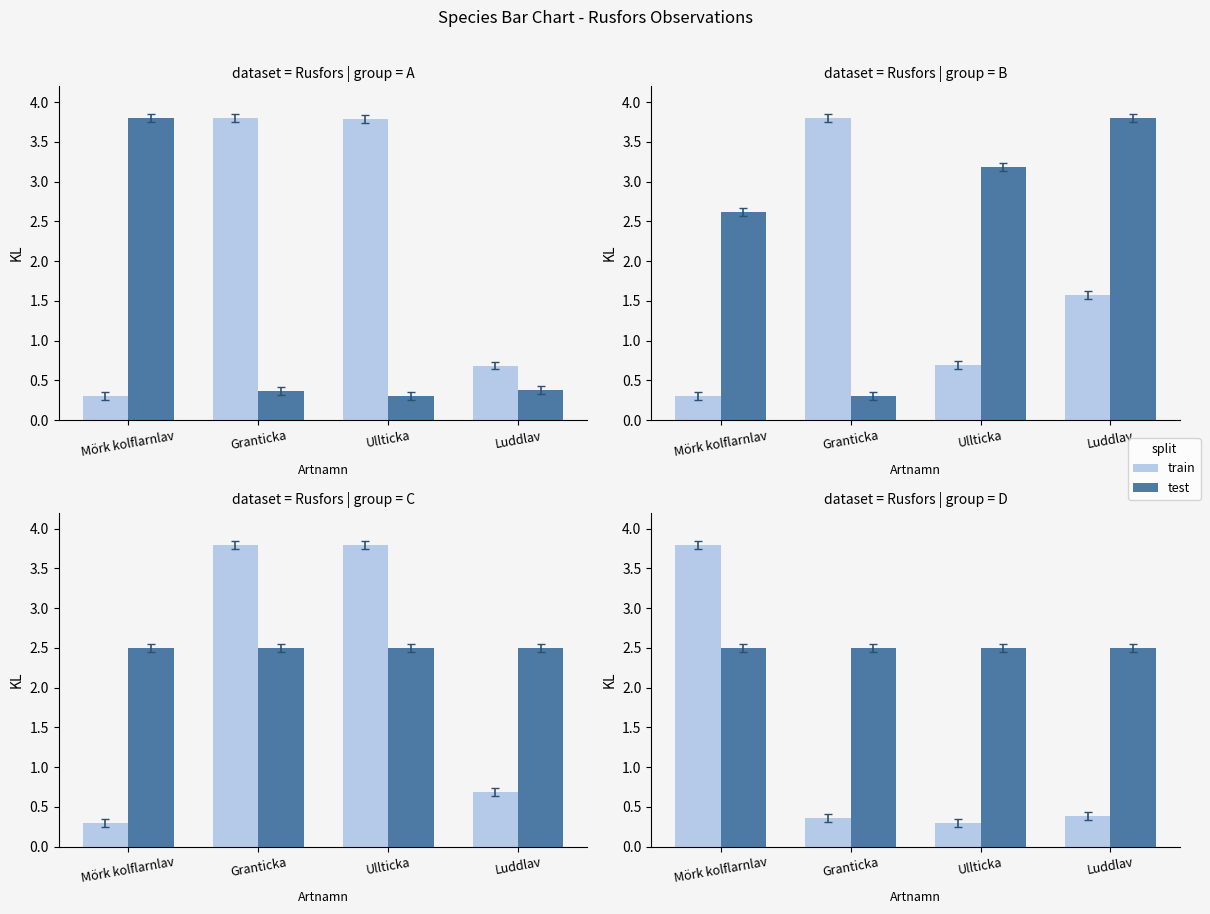

How many distinct data groups are displayed?

2